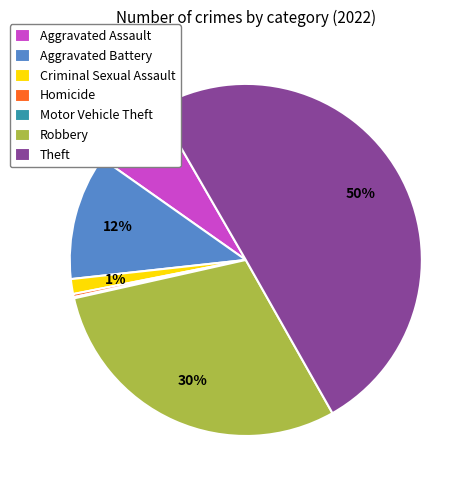

Which slice represents more than half of the pie?

Theft